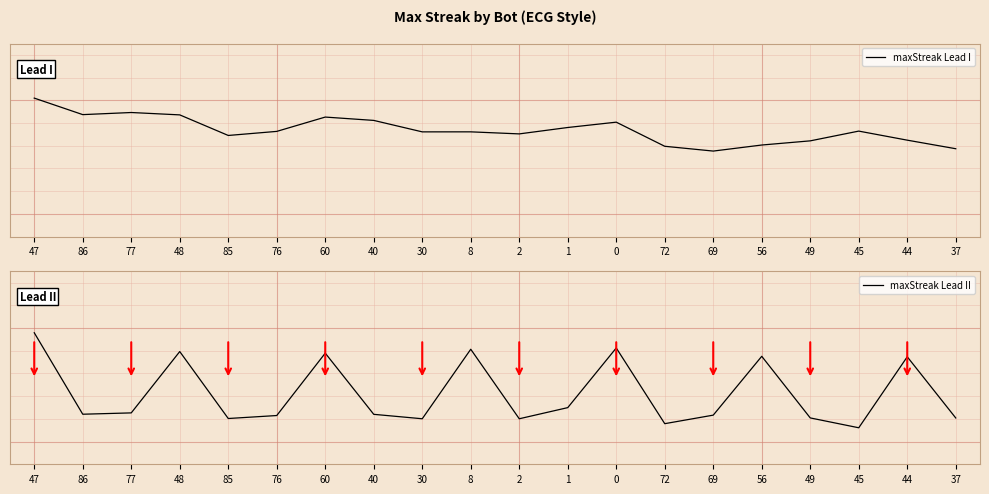

What is the total value across all series at 48?

1.7